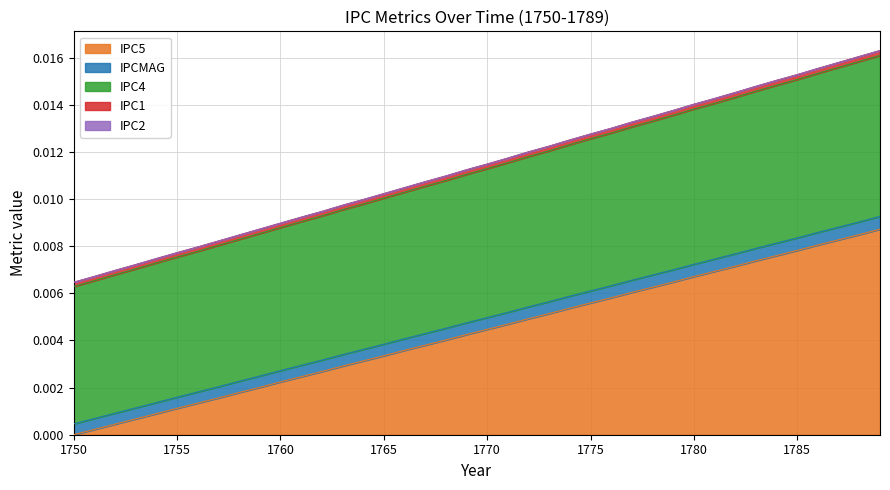

Does the chart display data point markers on the line(s)?

No